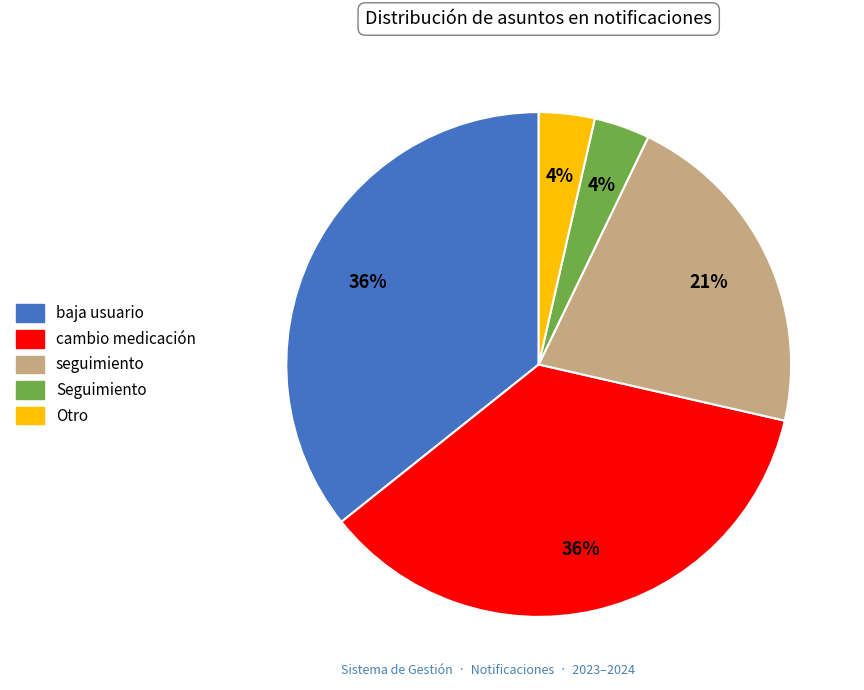

To the nearest percent, what is the difference between the largest and smallest slice percentages?

32%